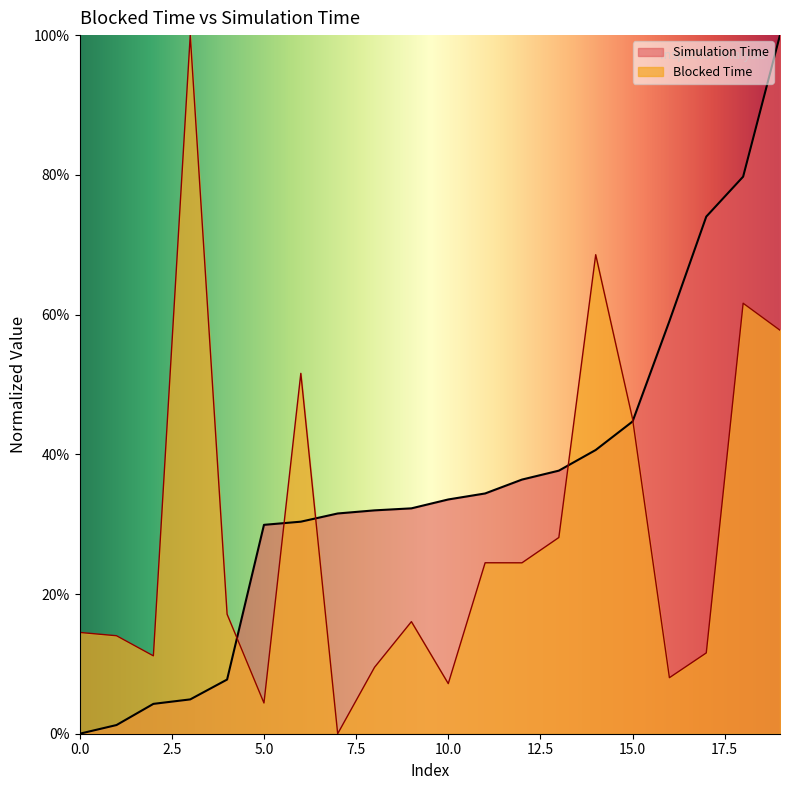

Which label corresponds to the smallest value in the chart?

7